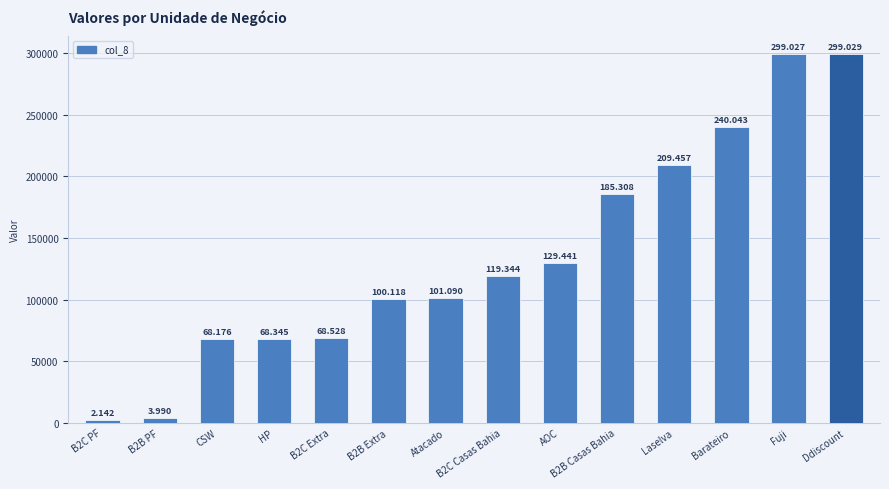

What is the label of the 8th bar from the right?

Atacado